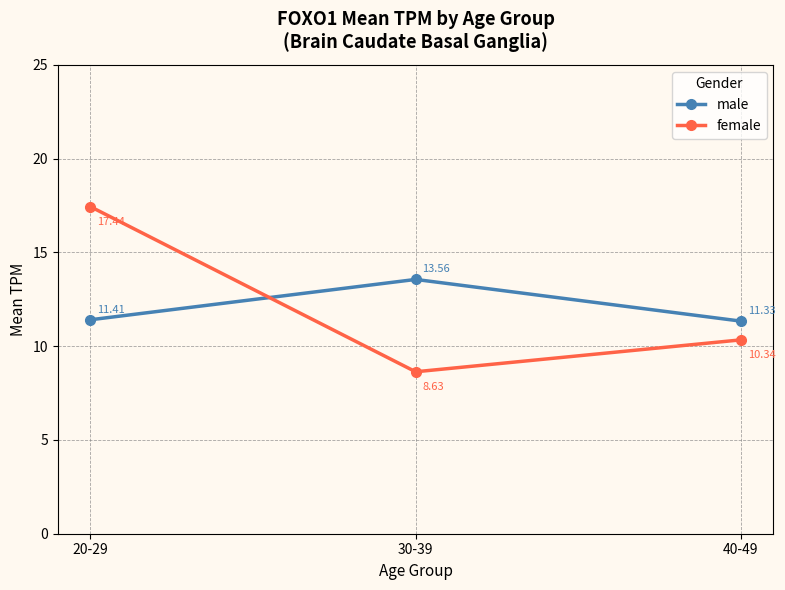

Which series has the widest spread of values?

female